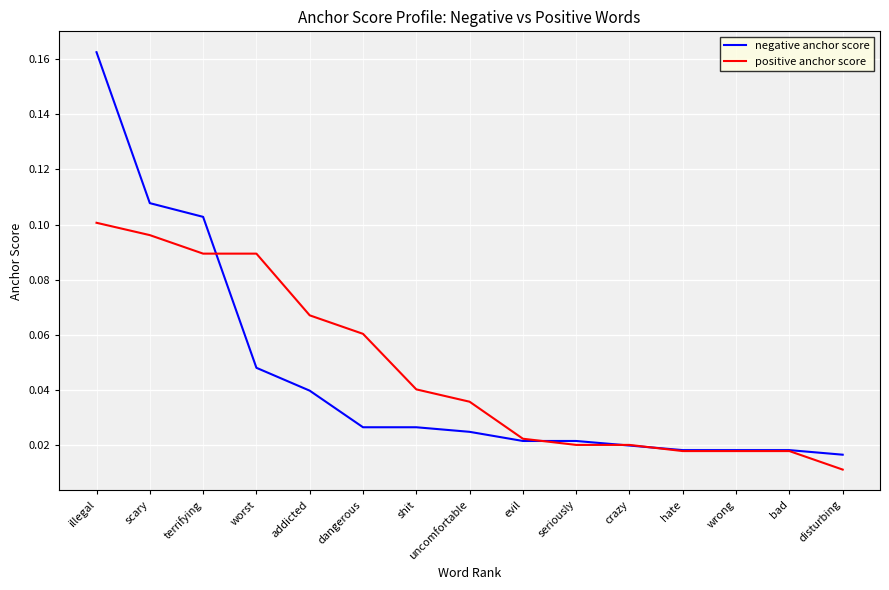

What position from the left is bad?

14